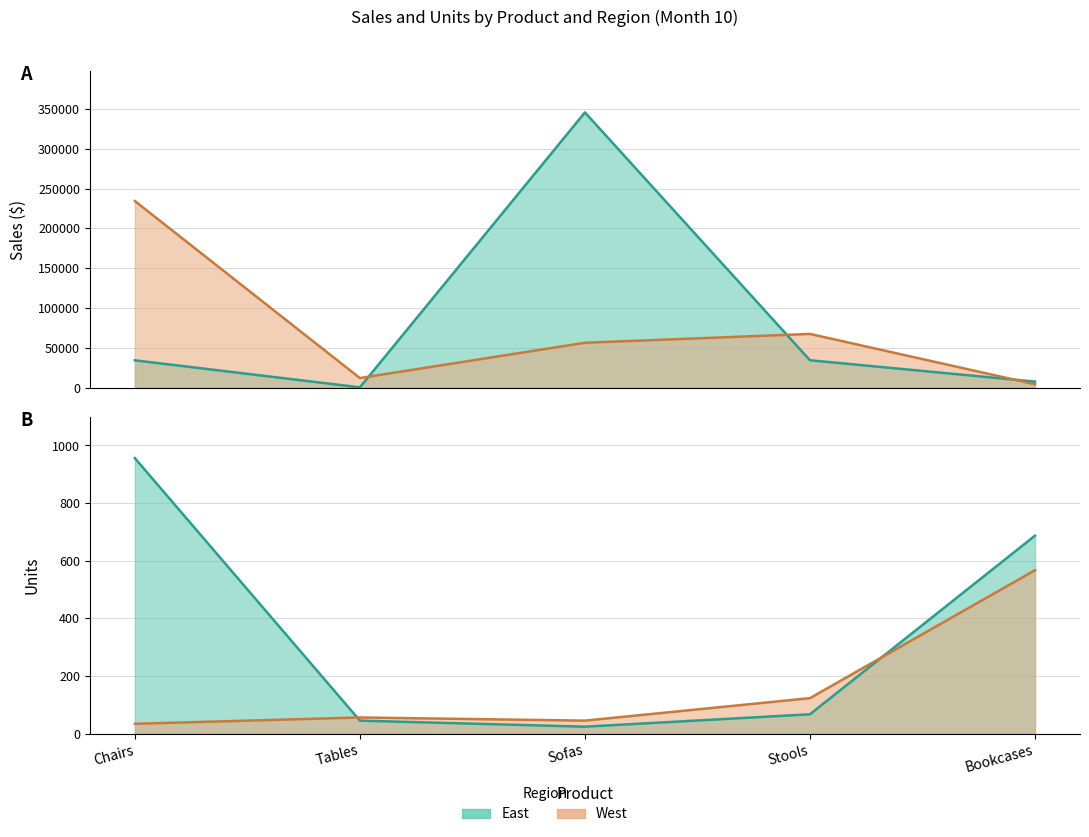

Between Bookcases and Stools, which is larger?

Stools